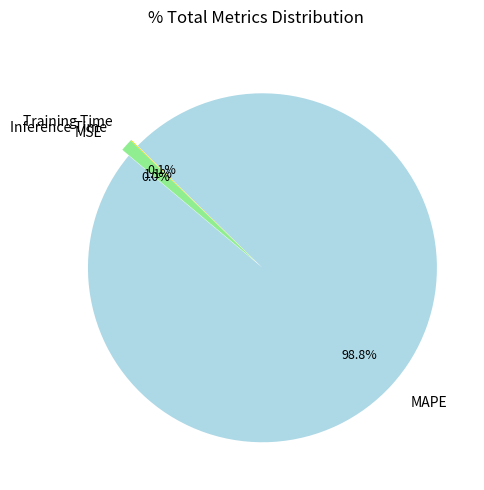

Does Inference Time represent more than half of the total?

No